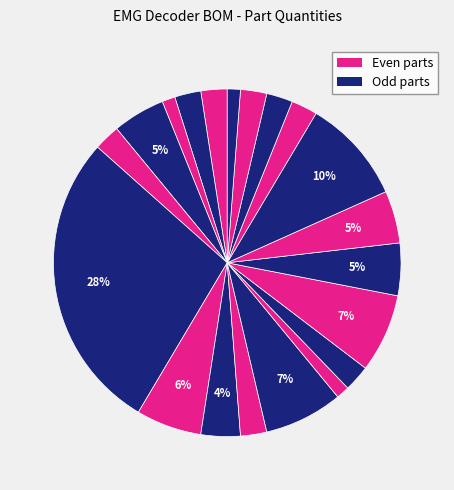

Count the number of slices in the pie.

20